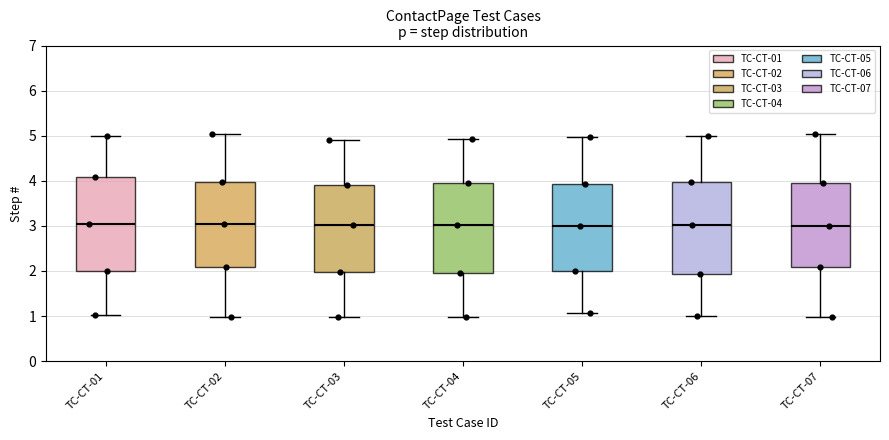

Where does the upper whisker of the box for TC-CT-07 end on the y-axis? The values are not printed on the chart, so give them approximately, as read against the axis.

5.0